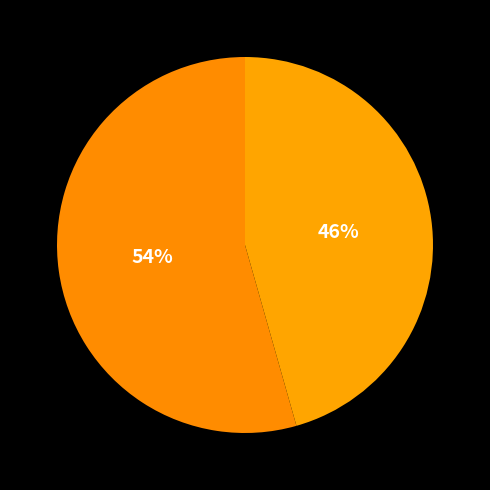

How many slices are in this pie chart?

2